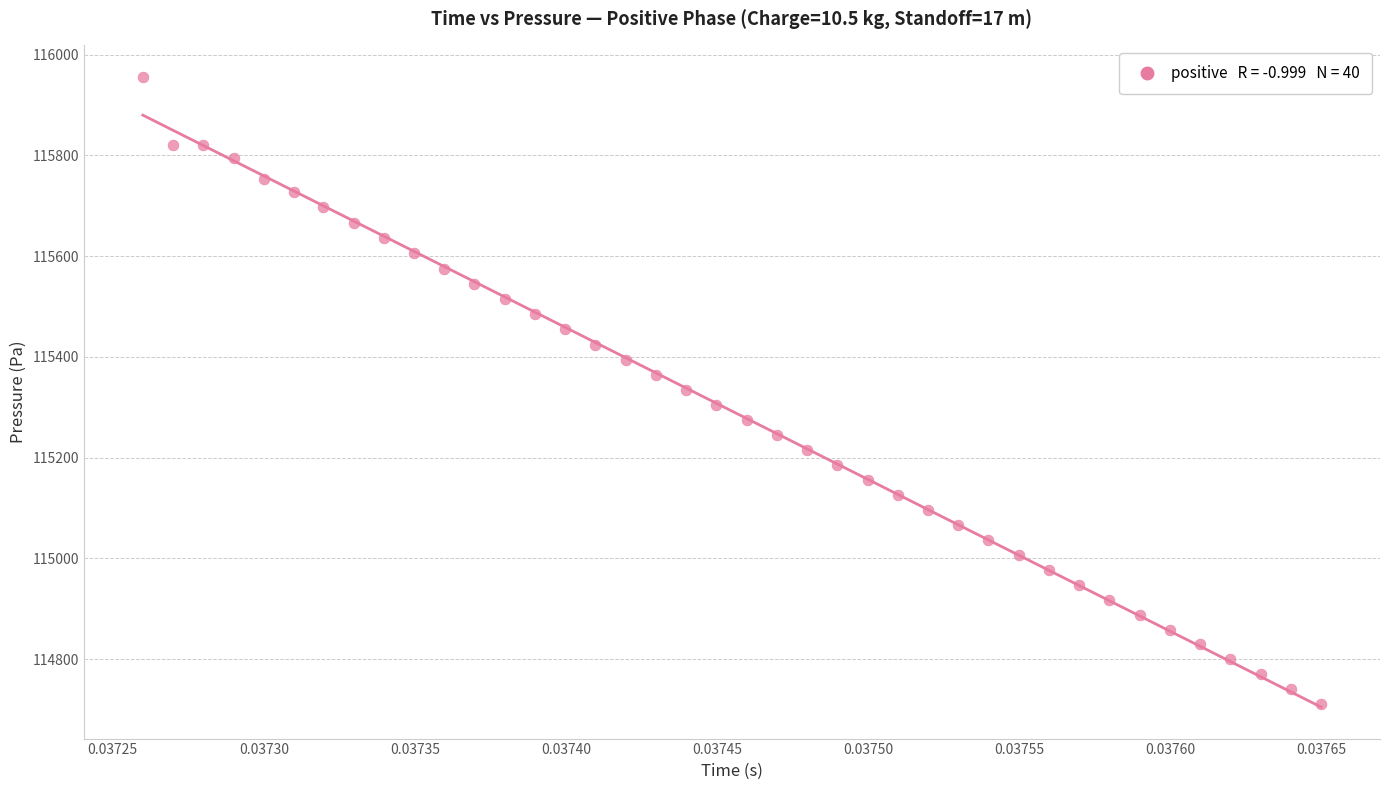

What is the range of Y values (max minus min)?

1243.7